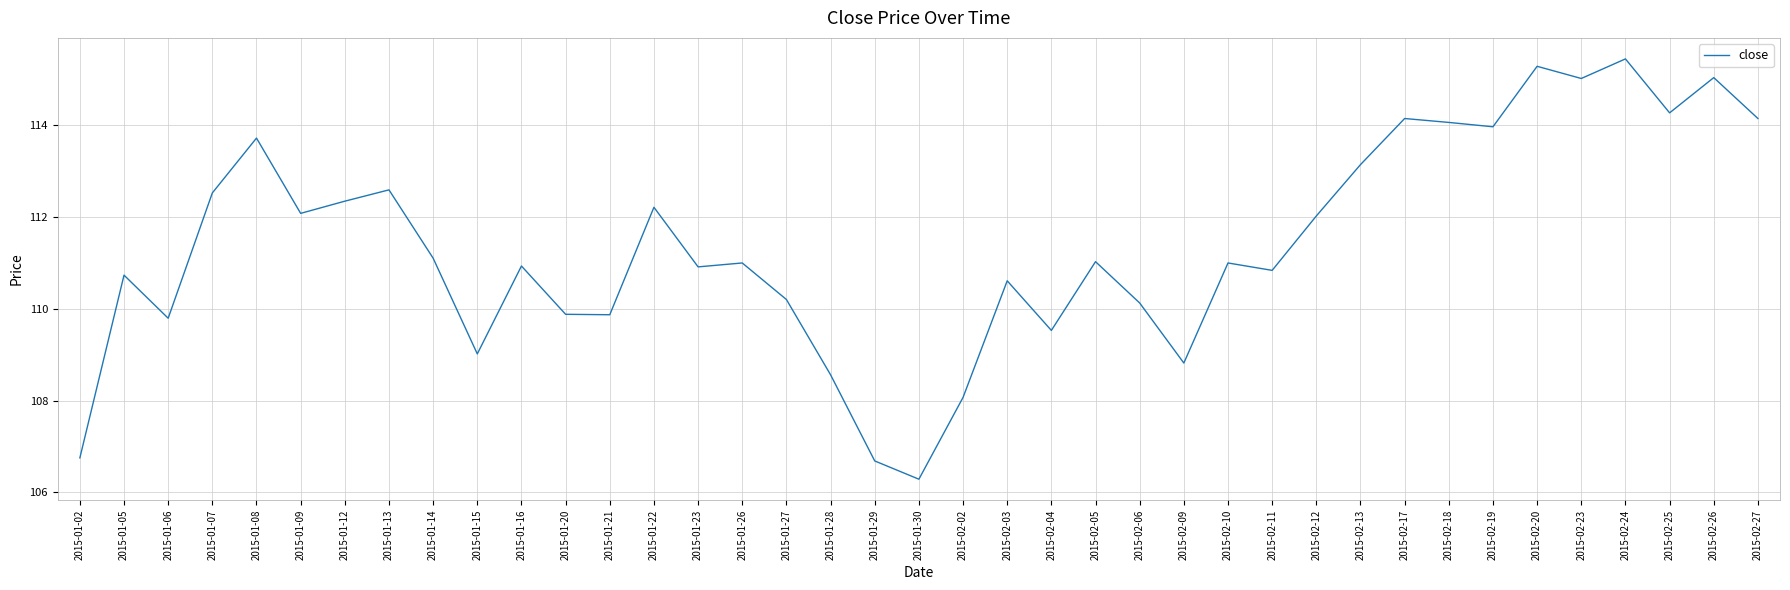

What is the ratio of the value at 2015-02-13 to the value at 2015-02-11?

1.0